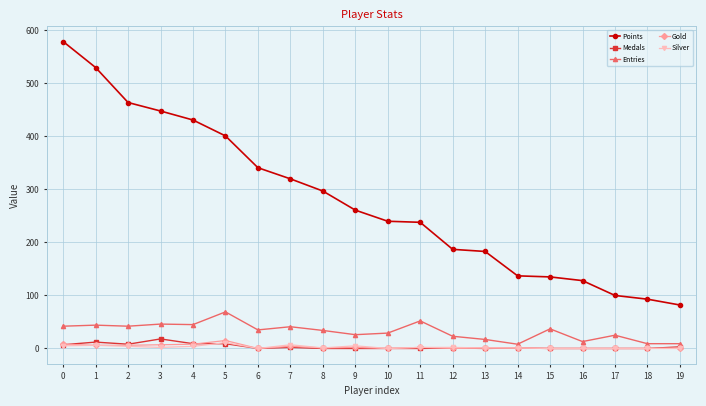

Which series changed the most between 2 and 17?

Points